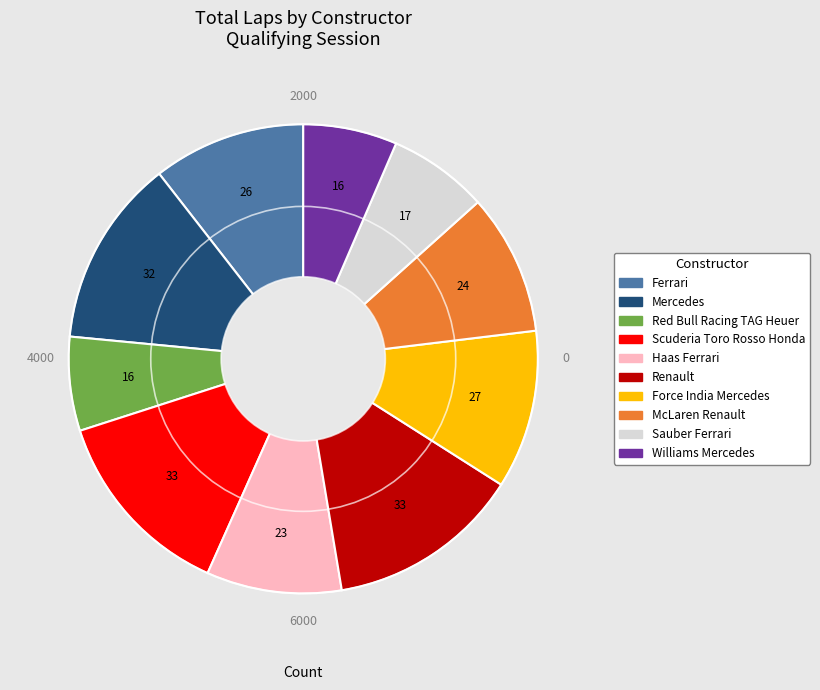

Is Williams Mercedes the majority of the pie?

No